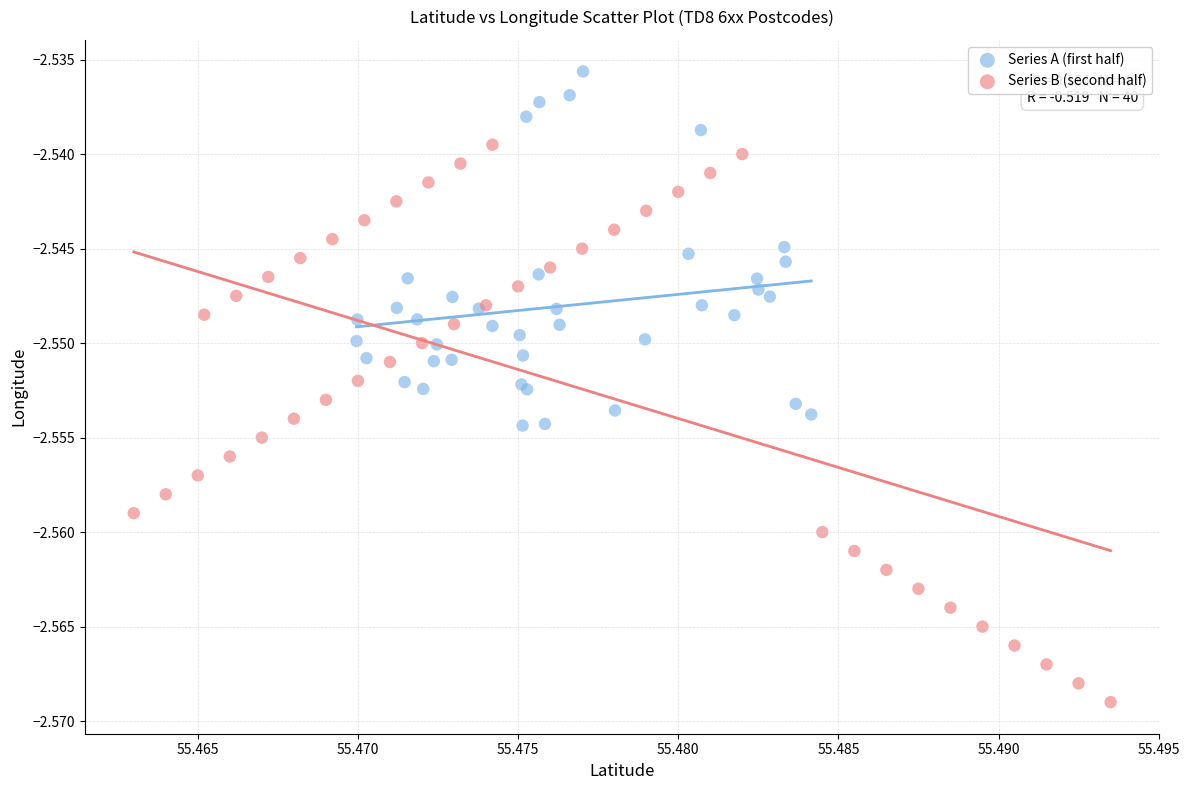

Which series has the largest Y range (max minus min)?

Series B (second half)